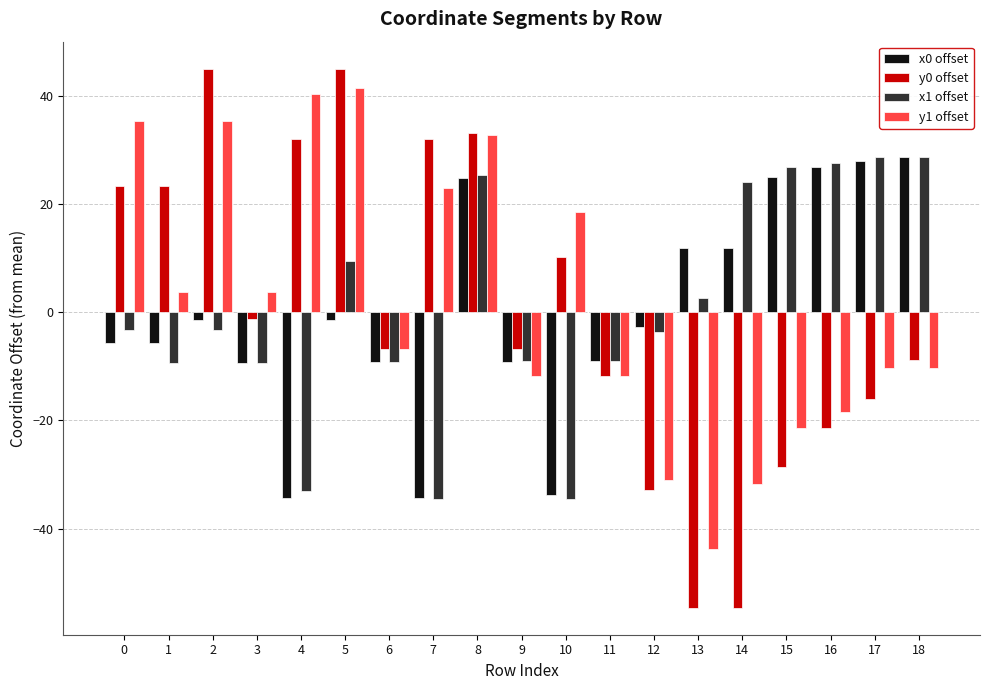

Which series has the largest total across all categories?

y1 offset